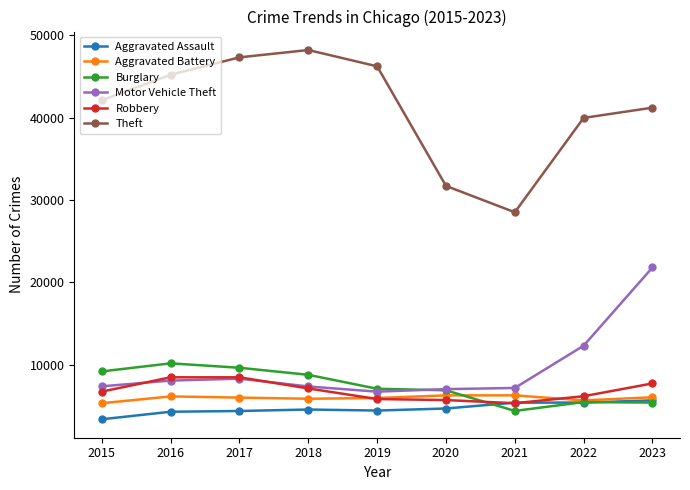

True or false: Theft and Aggravated Battery cross at least once.

False